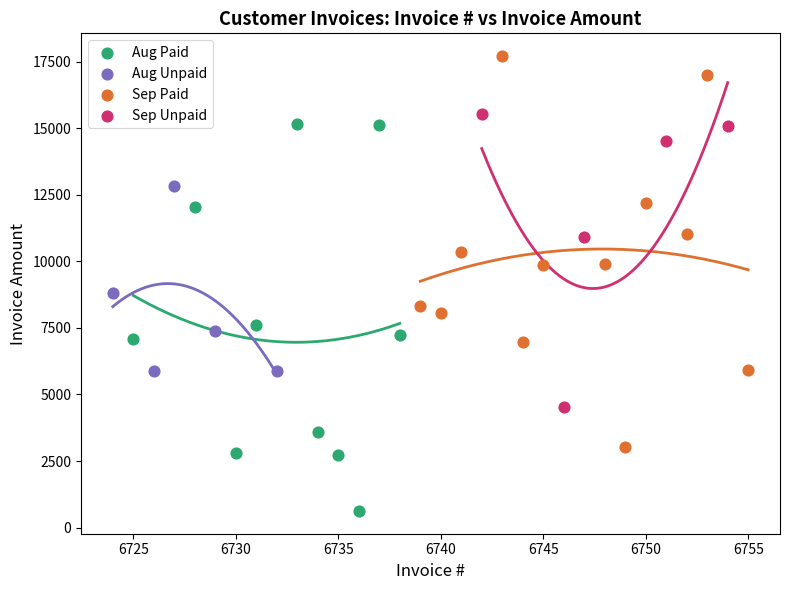

Which series reaches the maximum Y coordinate?

Sep Paid